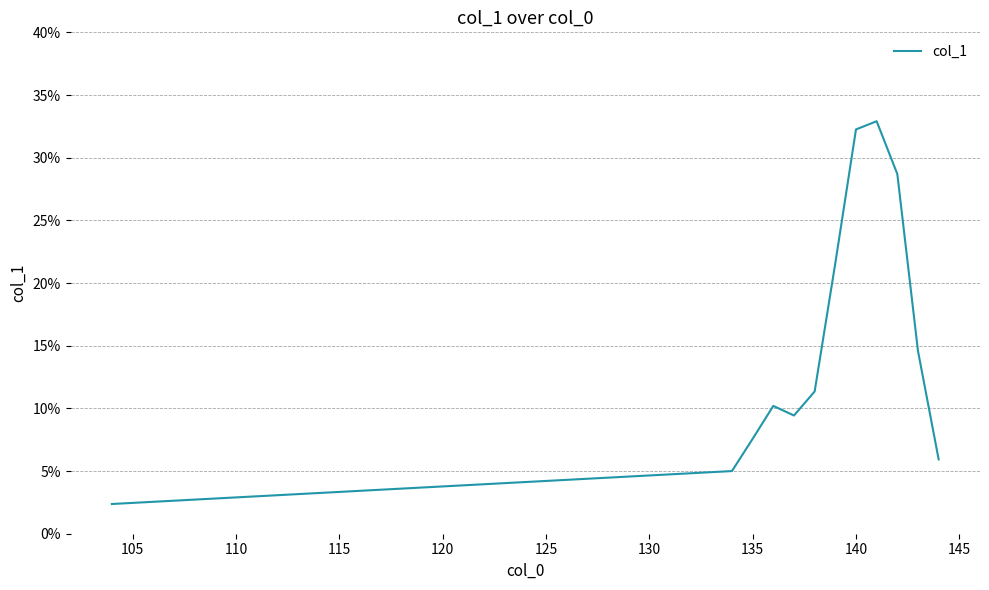

Is this an area chart (filled region under the line)?

No